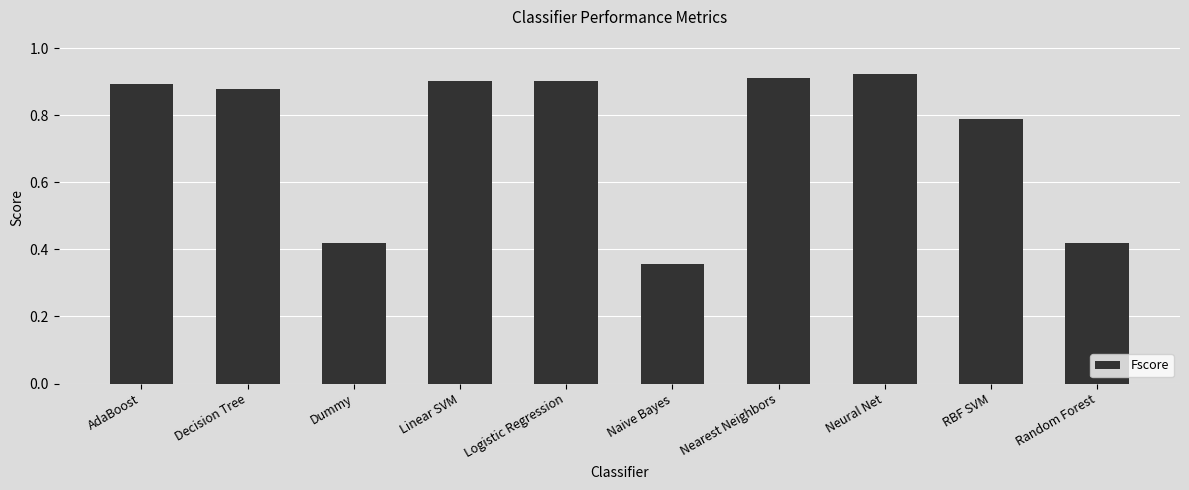

Count the values in the range 0 to 1.

10